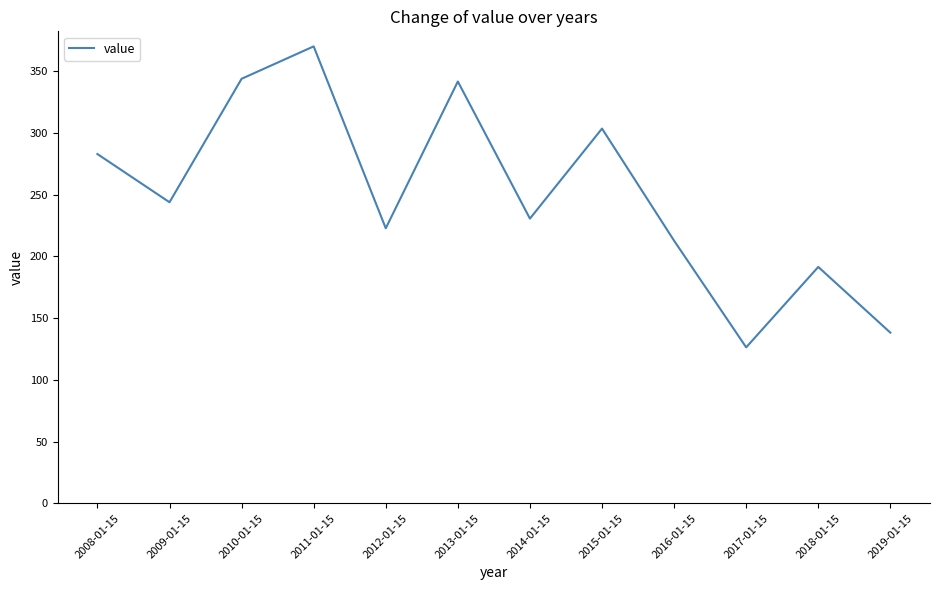

What is the change in value from 2011-01-15 to 2014-01-15?

-139.5